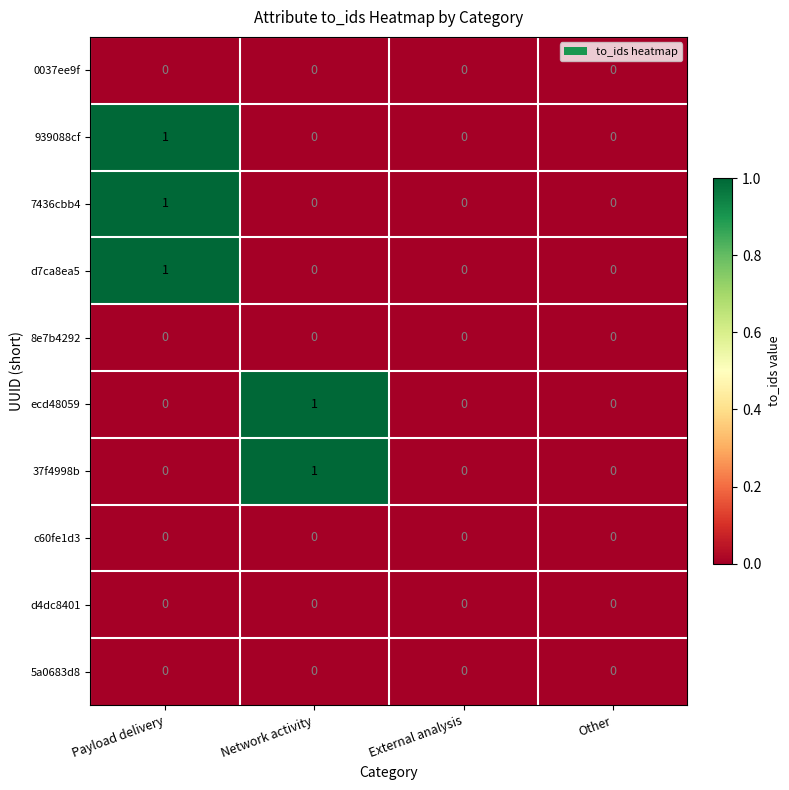

Count the ecd48059 values in the range 0 to 1.

4